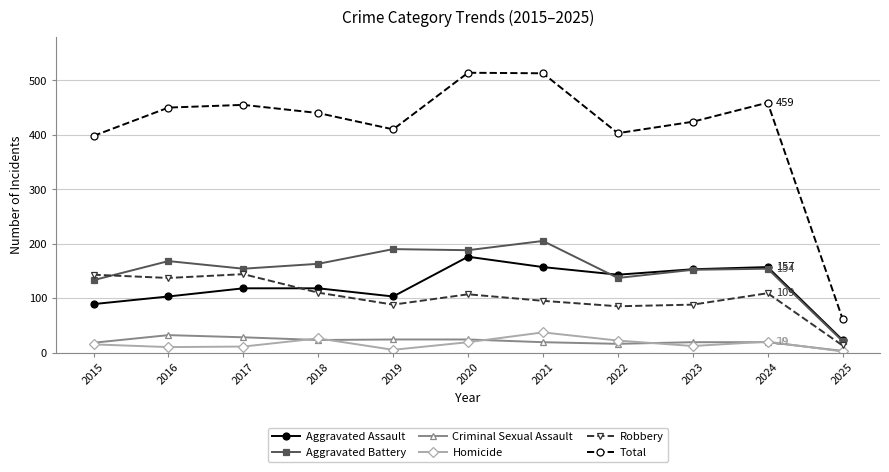

True or false: Robbery and Aggravated Battery cross at least once.

True